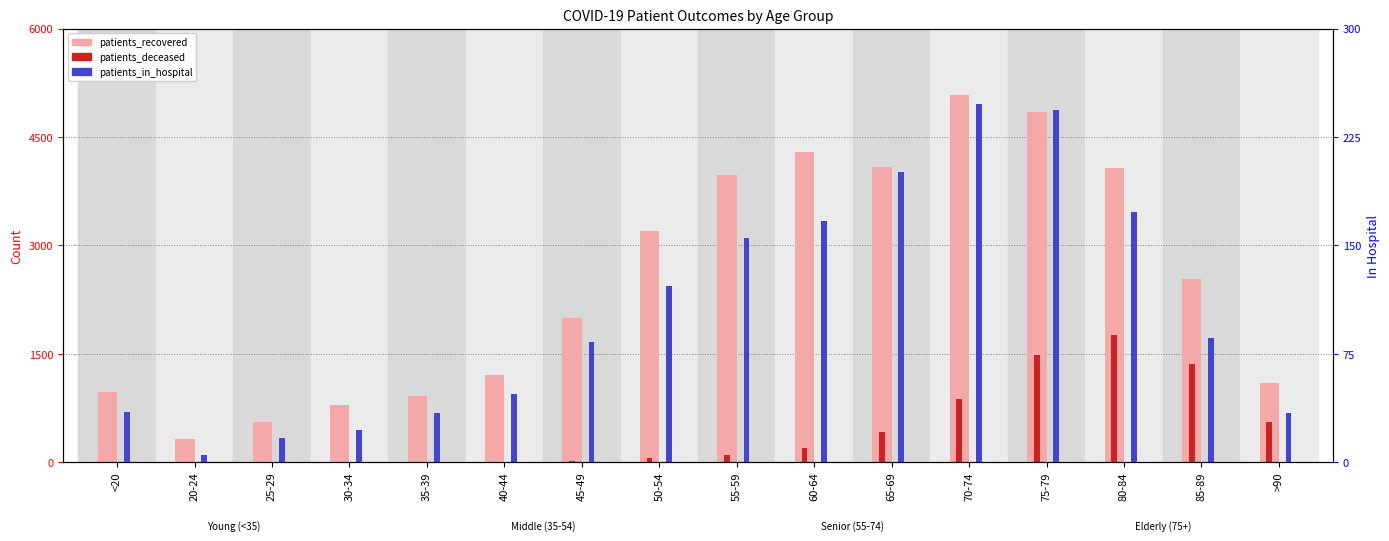

At which label is patients_deceased closest to 878?

70-74